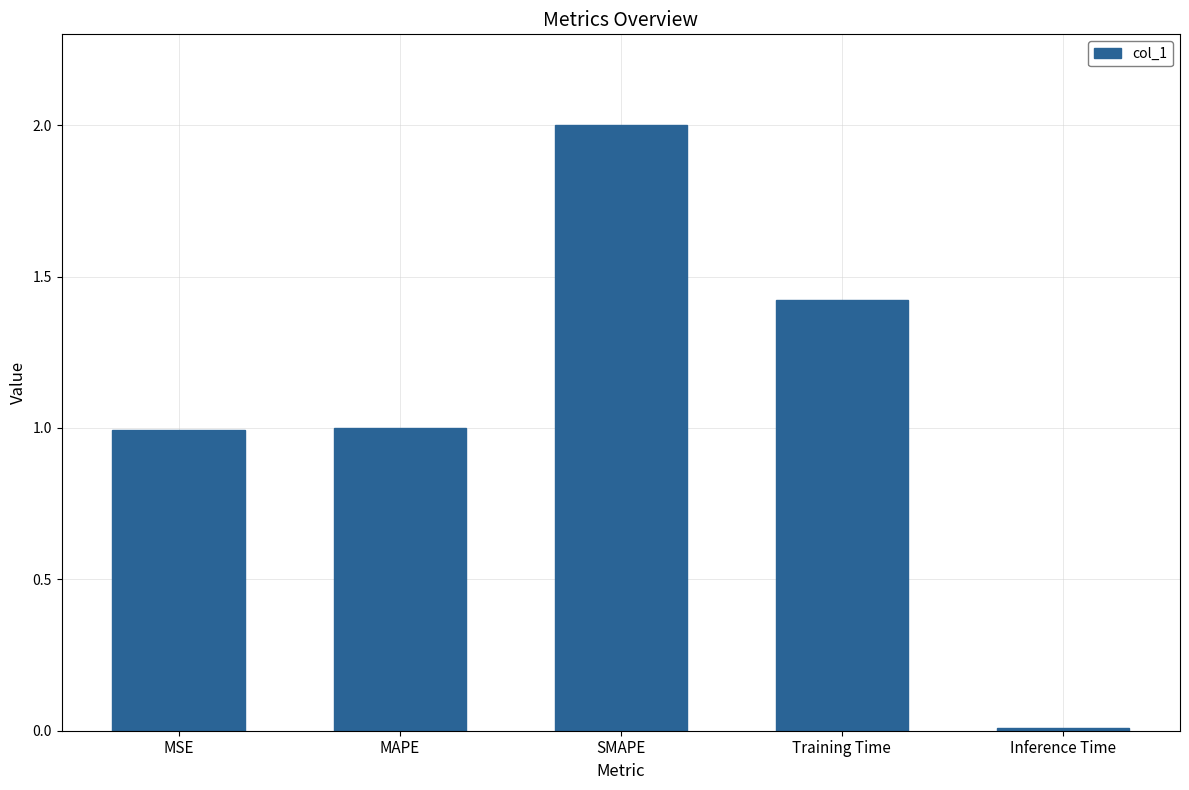

What is the maximum value shown in the chart?

2.0